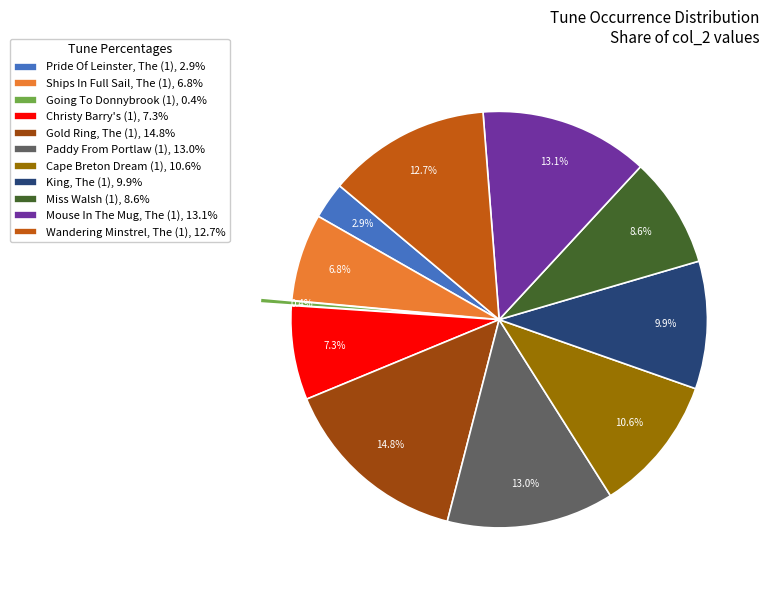

What is the ratio of the value at Paddy From Portlaw (1) to the value at Ships In Full Sail, The (1)?

1.9